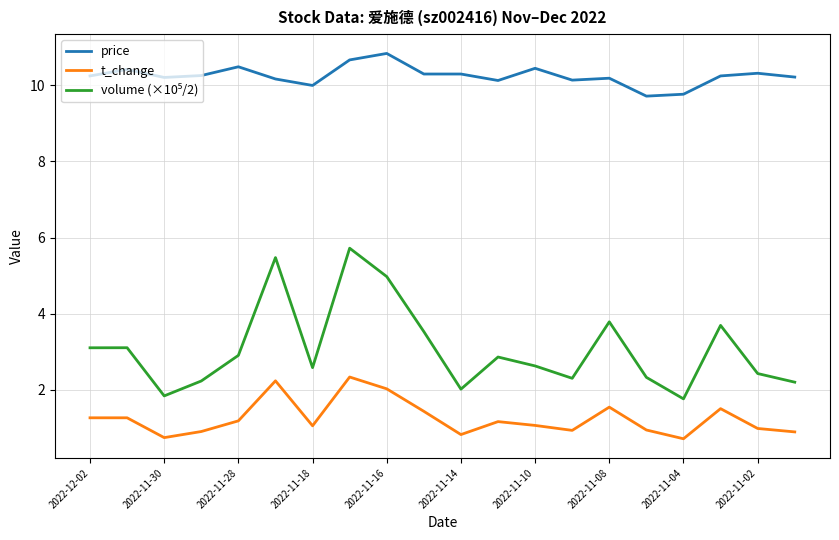

True or false: t_change has more than 0 interior local peaks.

True